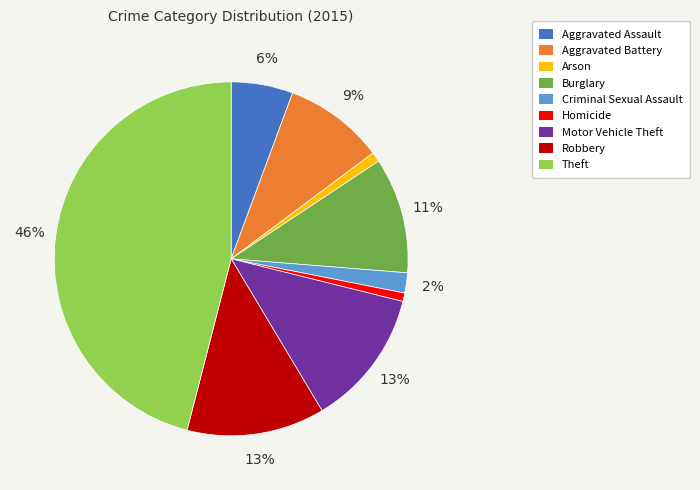

Is there any slice that represents more than half of the pie?

No